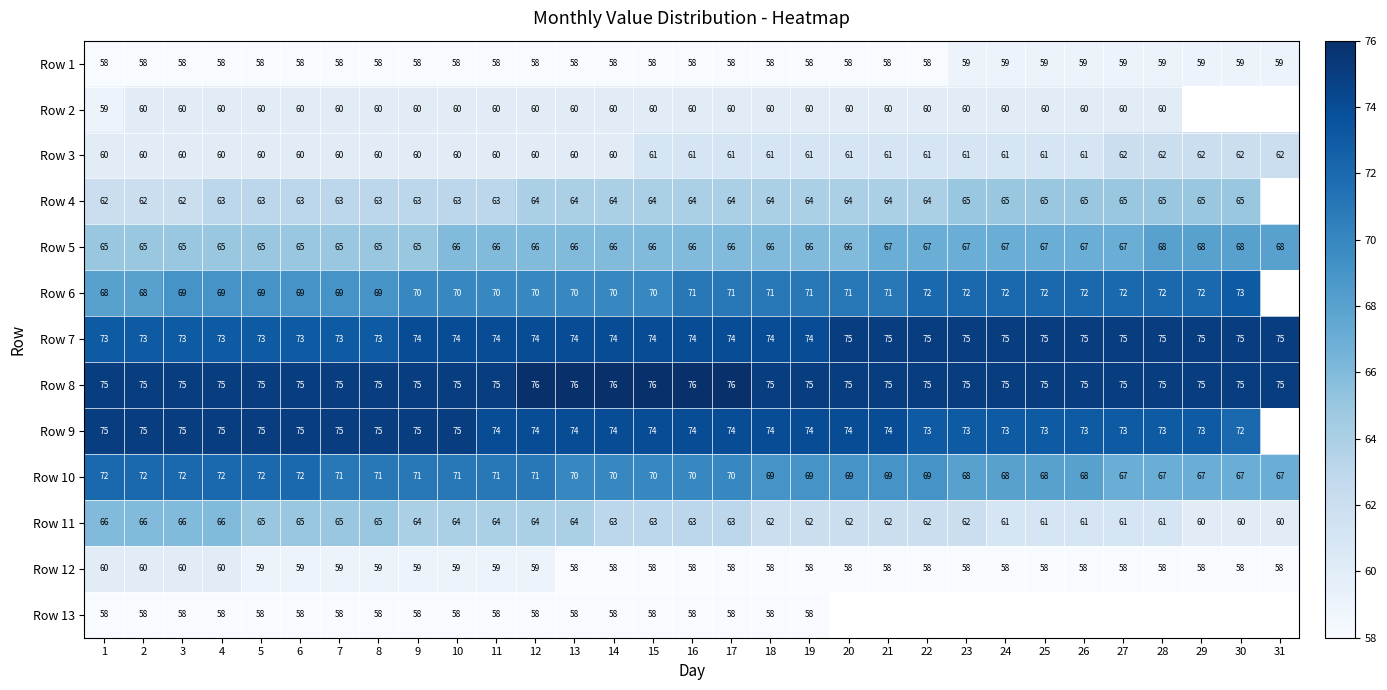

At which category is the sum across all series the highest?

4